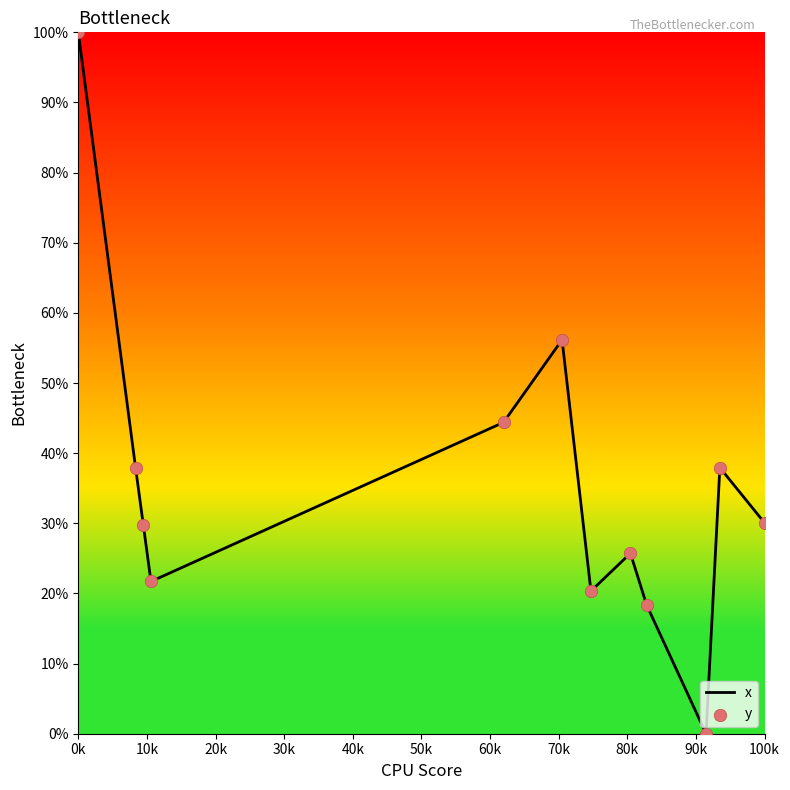

What is the greatest value displayed?

100.0